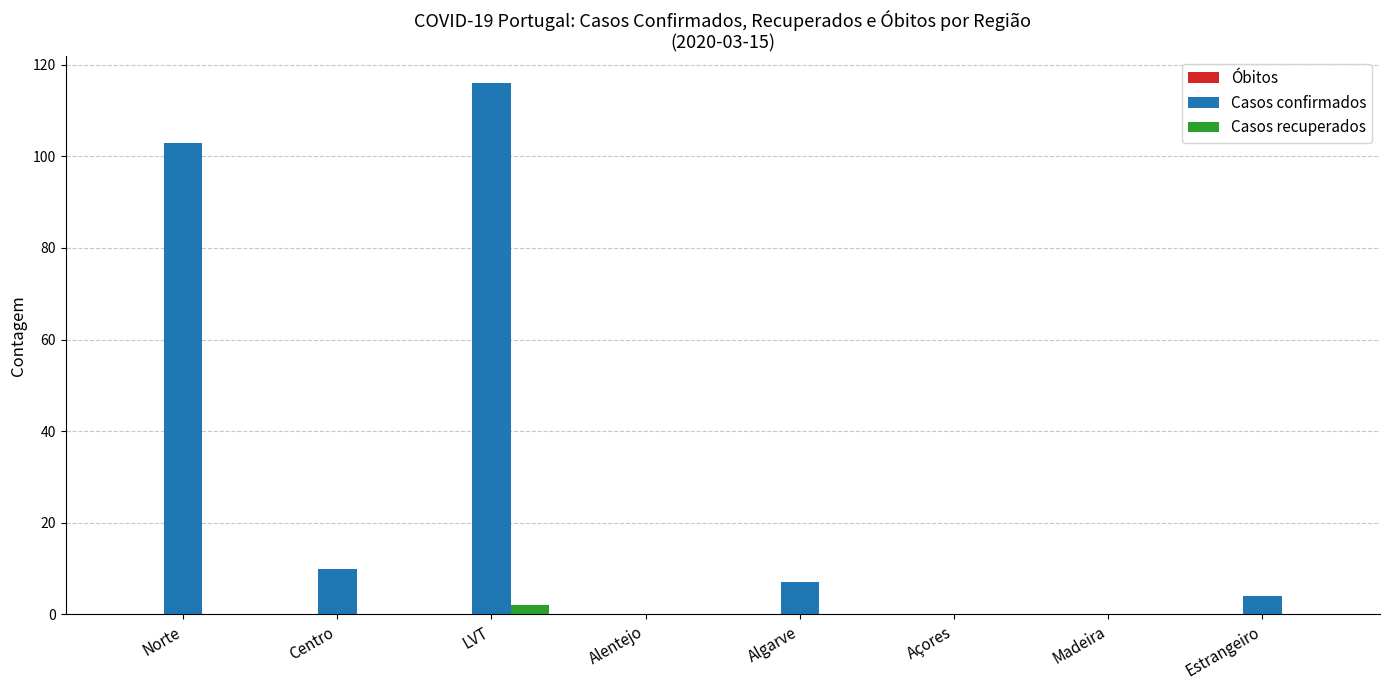

Which category has the highest value across all series?

LVT